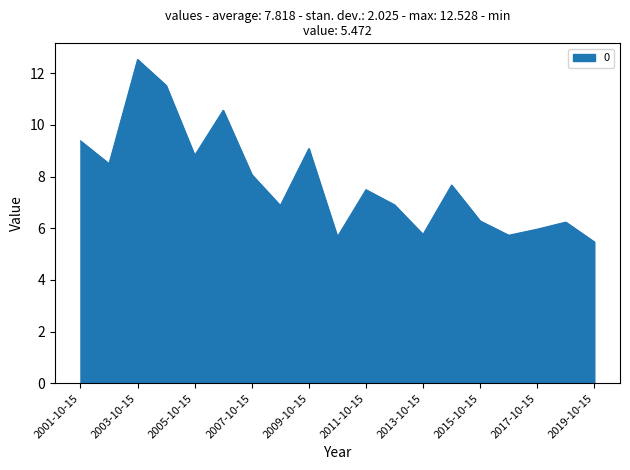

What is the difference between the maximum and second lowest values?

6.9